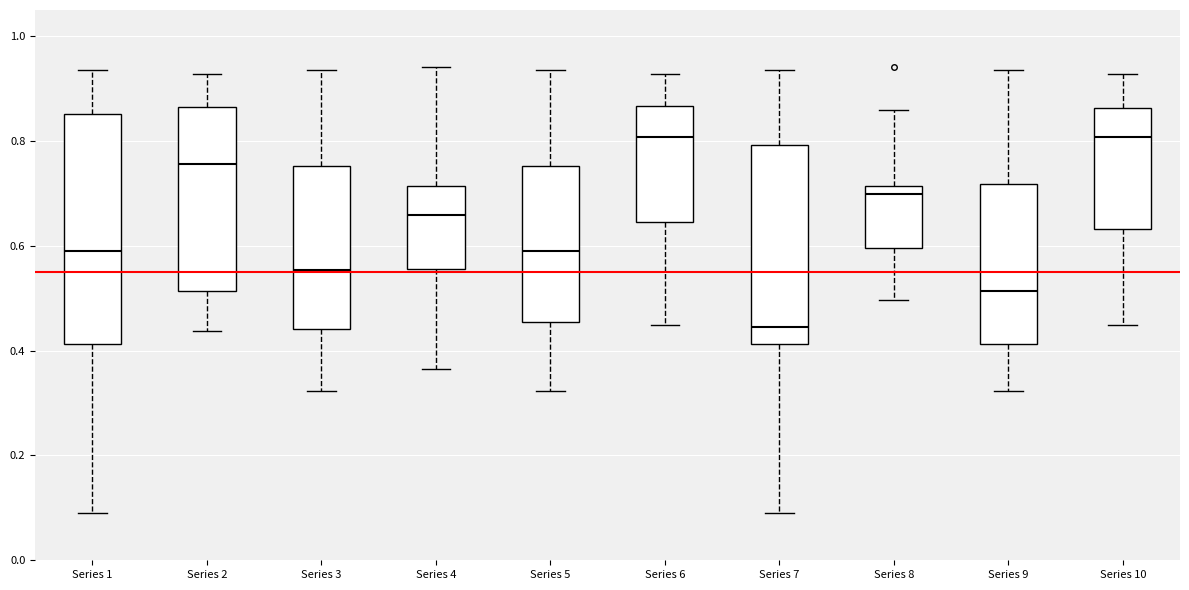

Where is the upper edge of the box for Series 5 on the y-axis? The values are not printed on the chart, so give them approximately, as read against the axis.

0.76